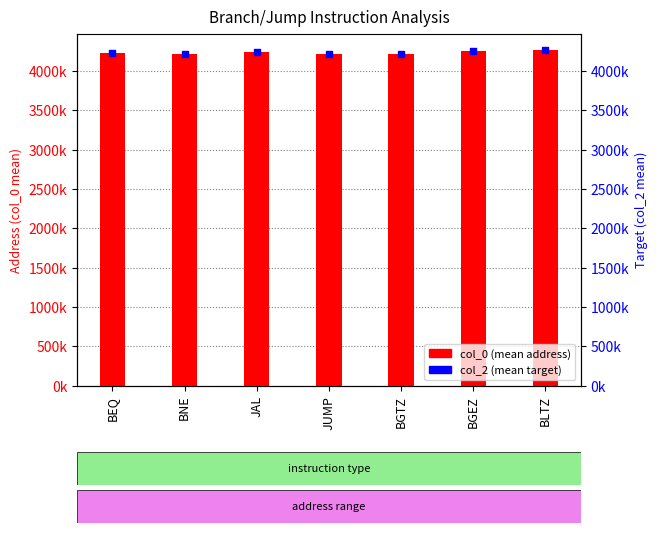

Which series has the largest total across all categories?

col_2 (mean target)